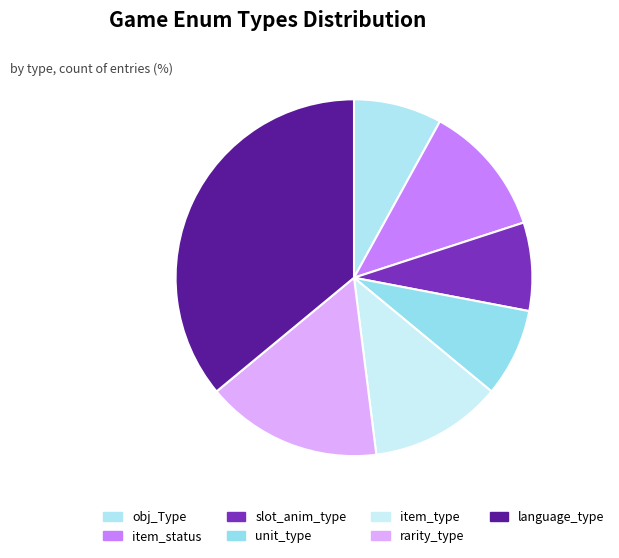

How many slices are in this pie chart?

7